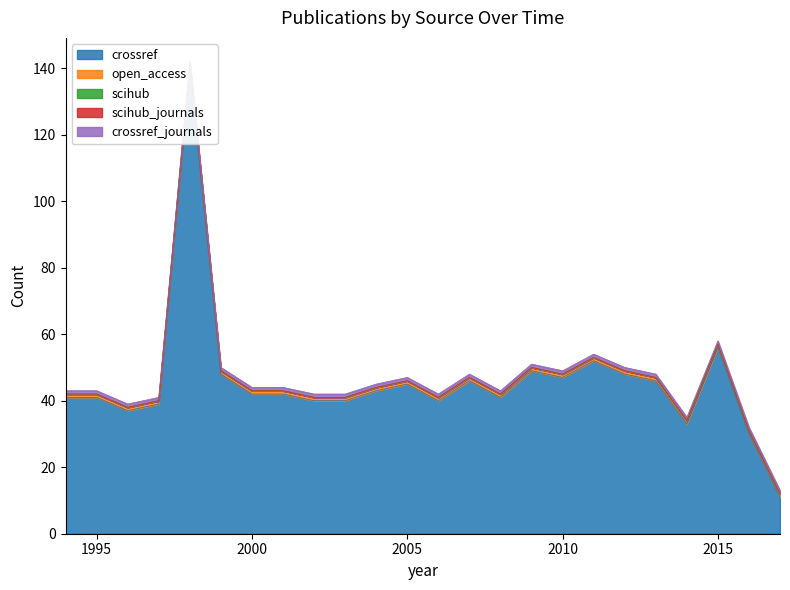

Is the value of scihub_journals at 2011 greater than the value of scihub at 1994?

No